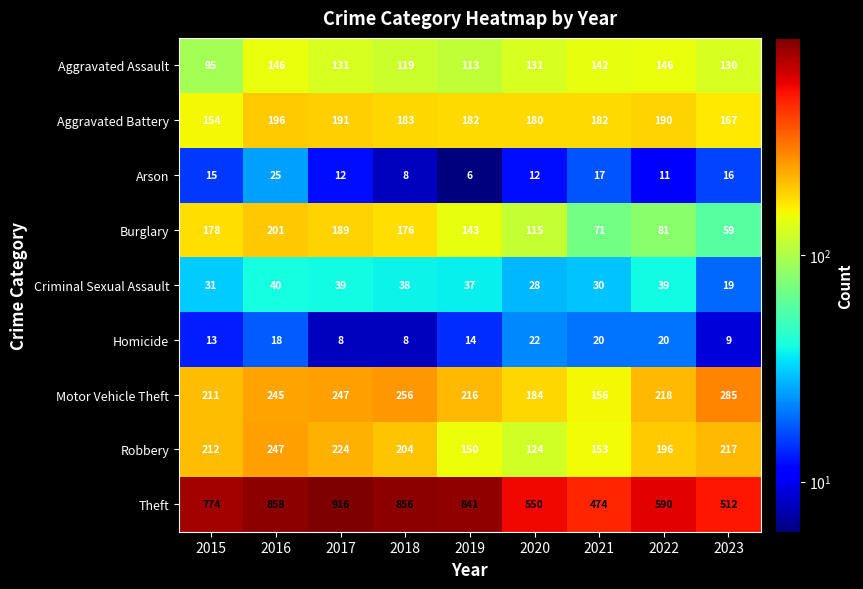

Which series has the largest range (max minus min)?

Theft